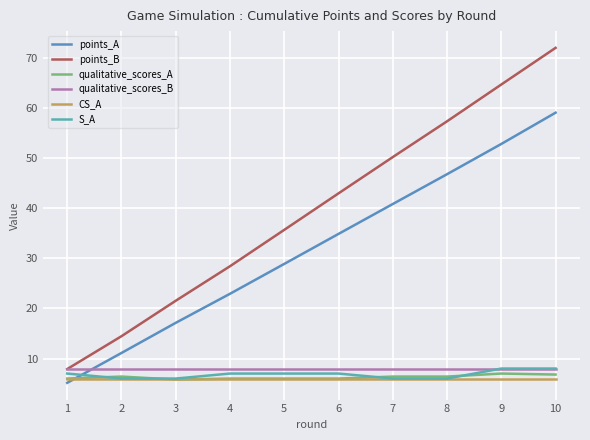

What is the minimum value for qualitative_scores_B?

8.0